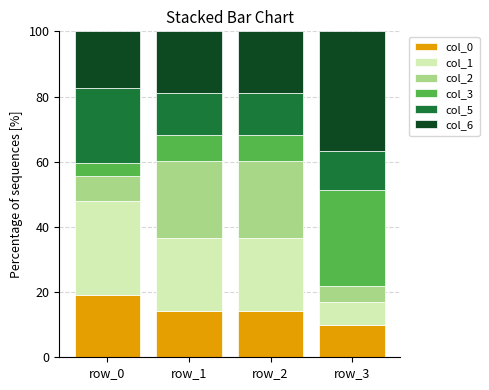

Are the bars grouped side by side (vs. stacked)?

No